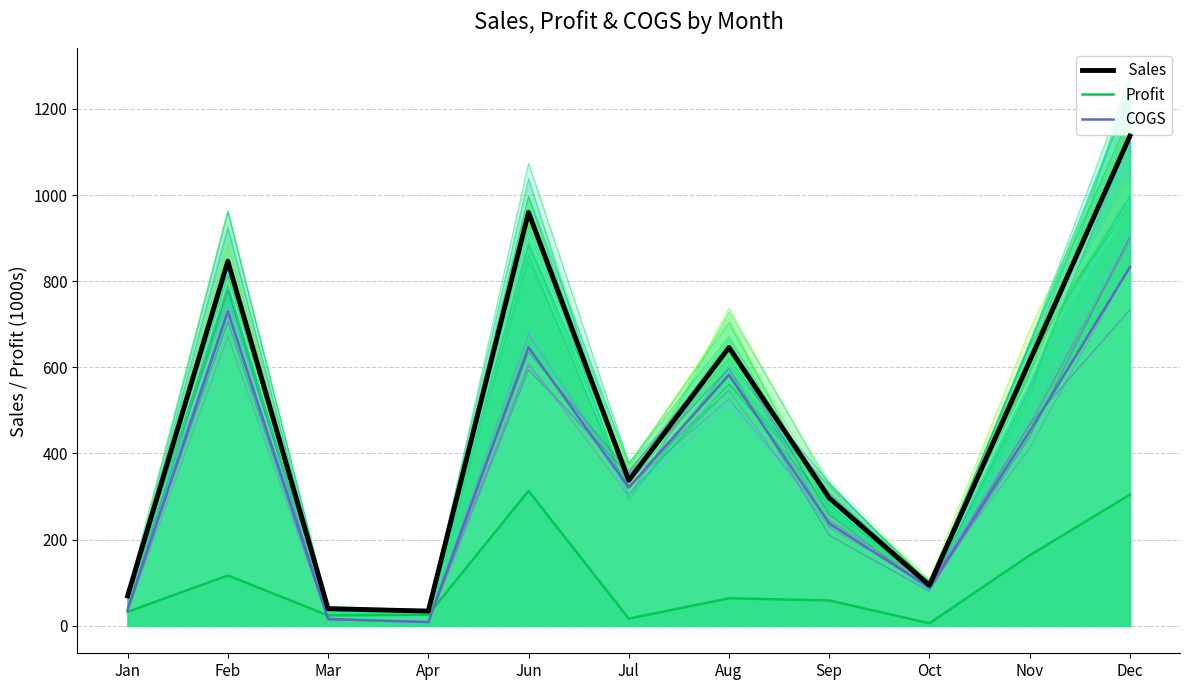

Count the number of data series in this chart.

3